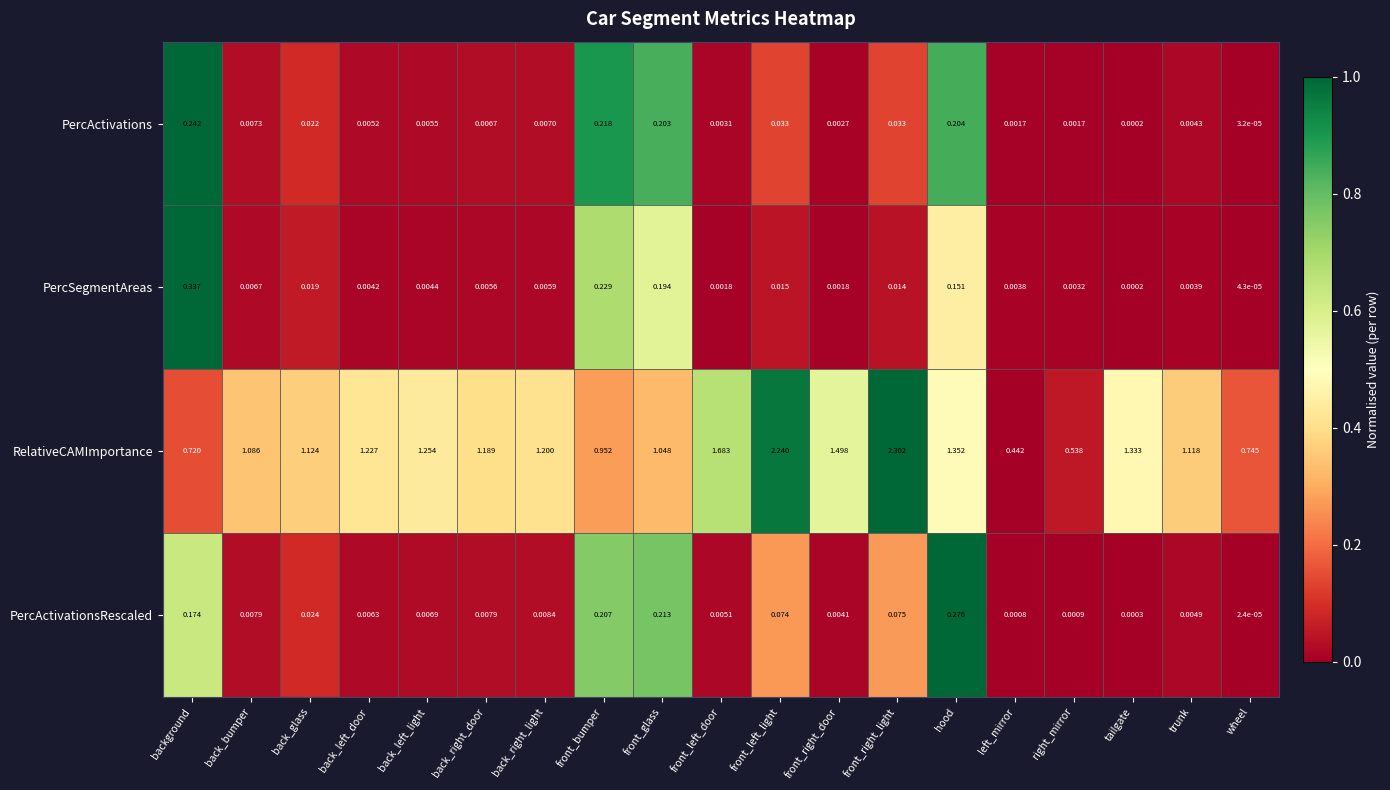

At how many categories does at least one series exceed 0?

19